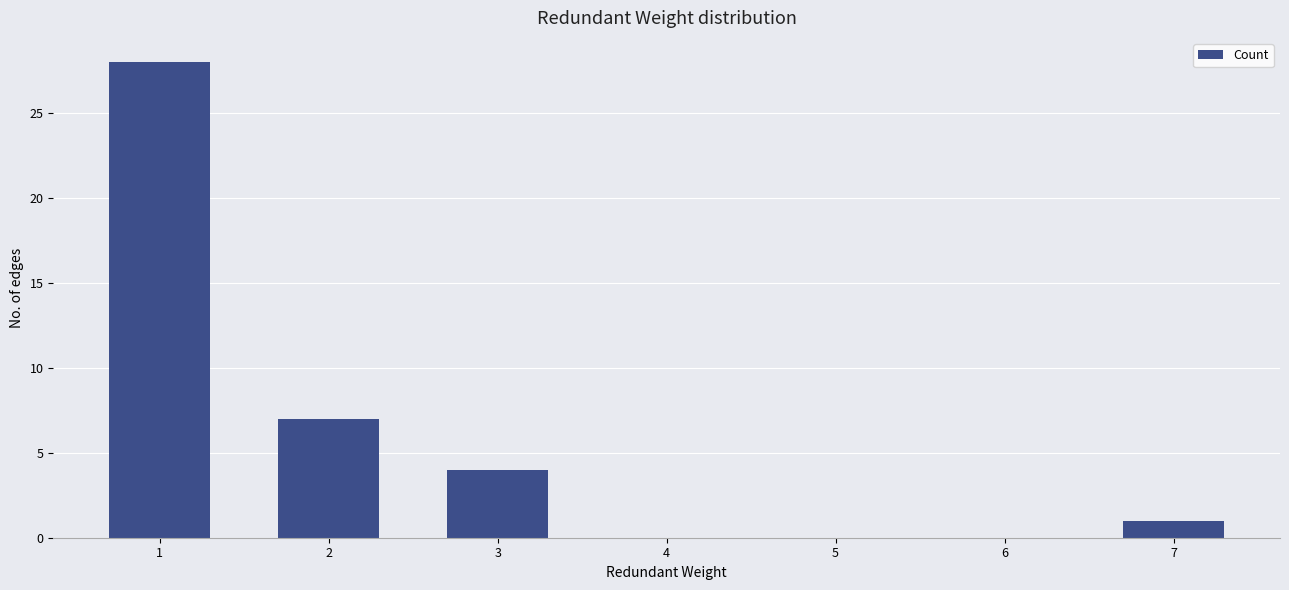

True or false: the data shows 10 at 5.

False